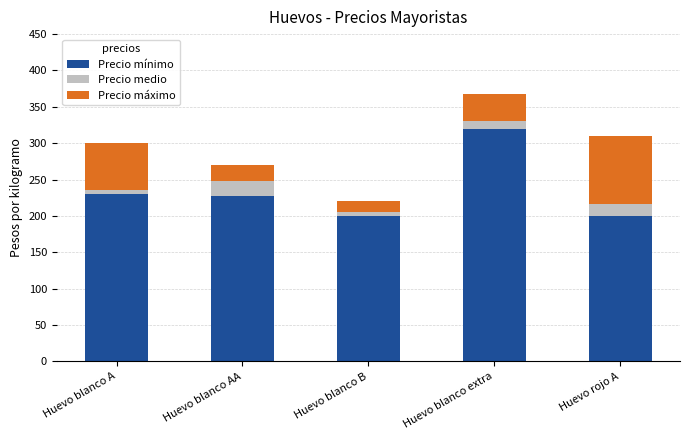

What is the difference between the second highest and minimum values in the Precio mínimo series?

30